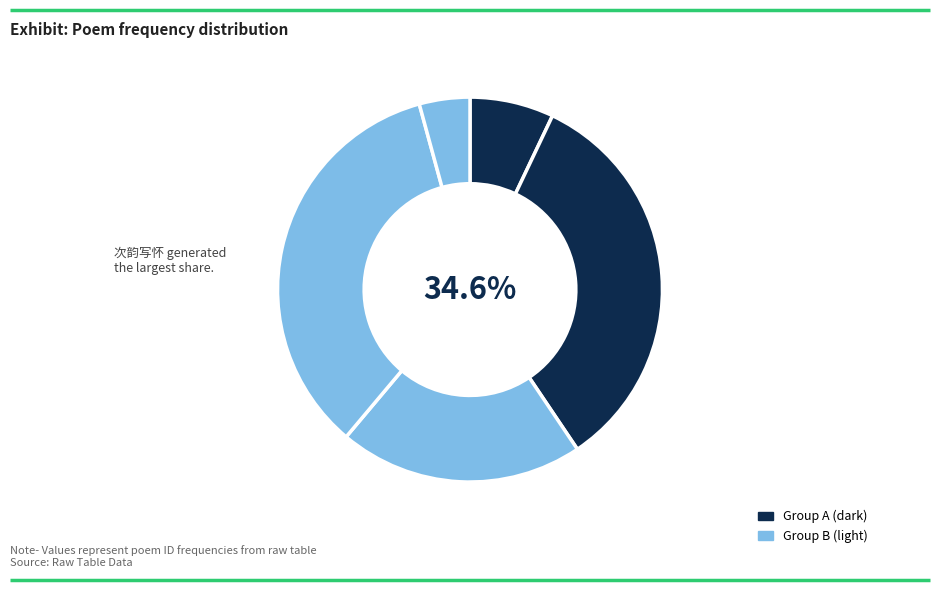

Rank the categories by value from lowest to highest.

感怀·鰕鱼涌姑射, 自述·寄怀鱼鸟卧烟汀, 春怀·鱼鳖好山川, 岳阳楼见怀·鱼龙掀舞后, 次韵写怀·鱼在深渊鸟在山